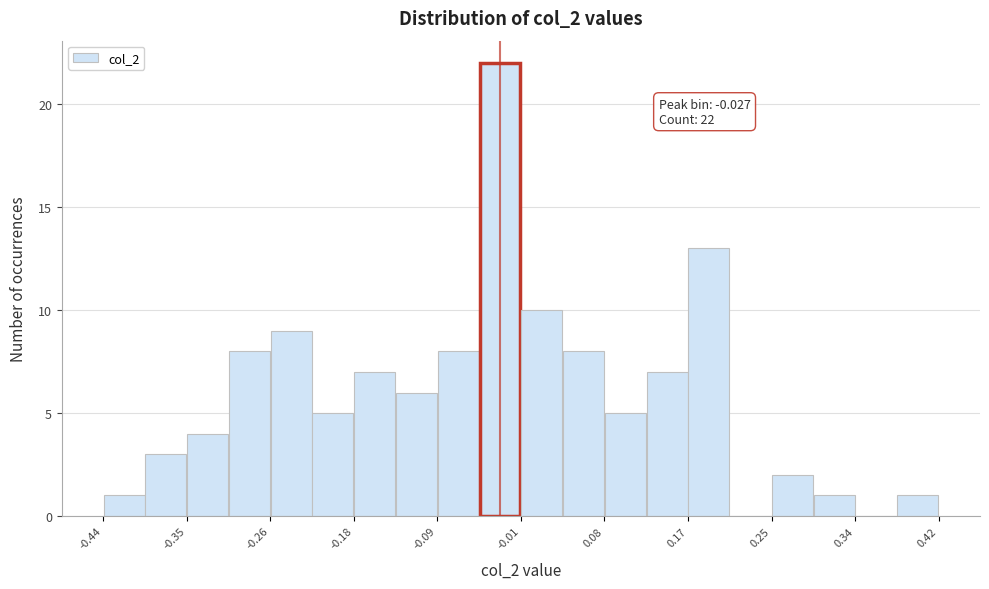

Which range on the x-axis has the tallest bar?

-0.05 to -0.01